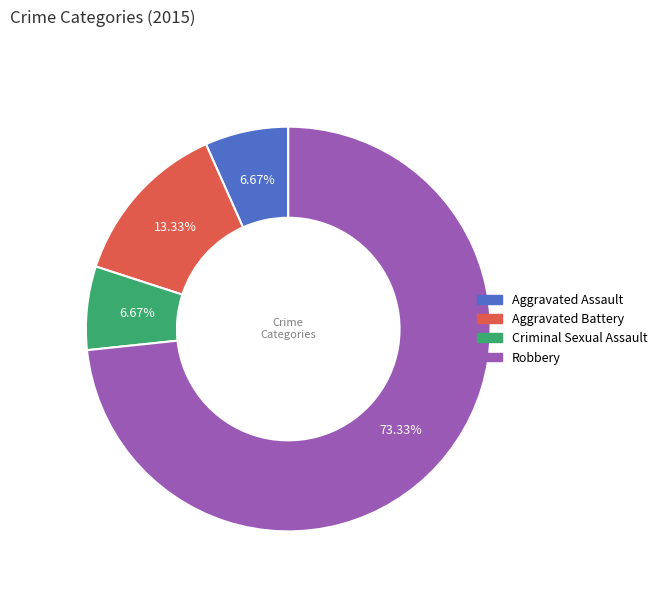

Is there any slice that represents more than half of the pie?

Yes